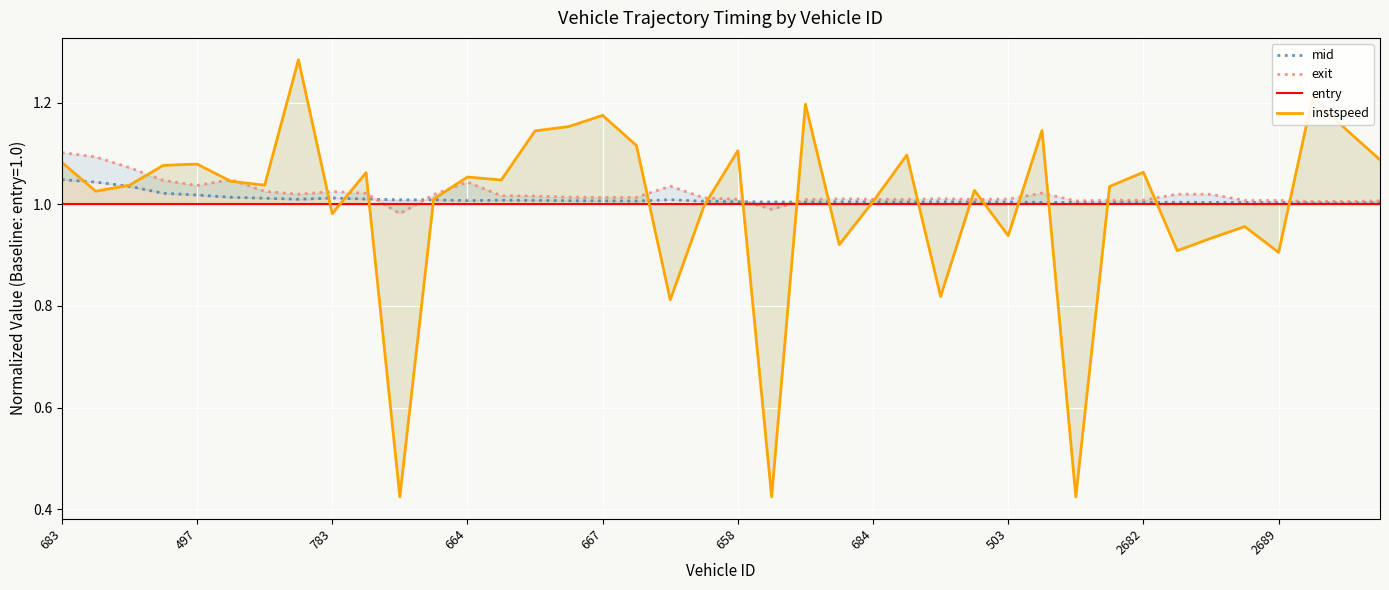

After their last crossing, which series has the higher values: entry or exit?

exit